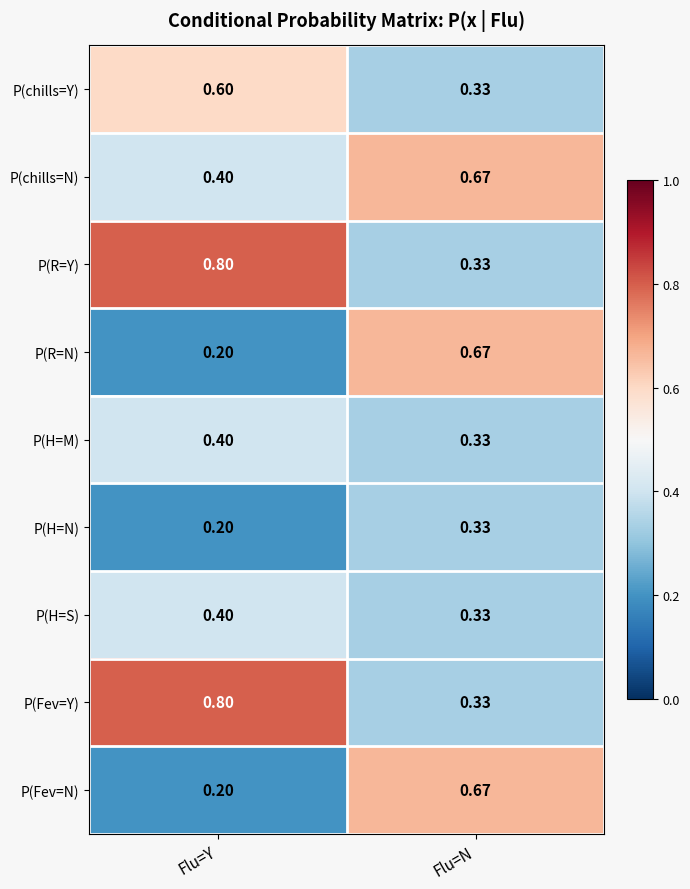

Rank the categories by P(H=S) value from lowest to highest.

Flu=N, Flu=Y